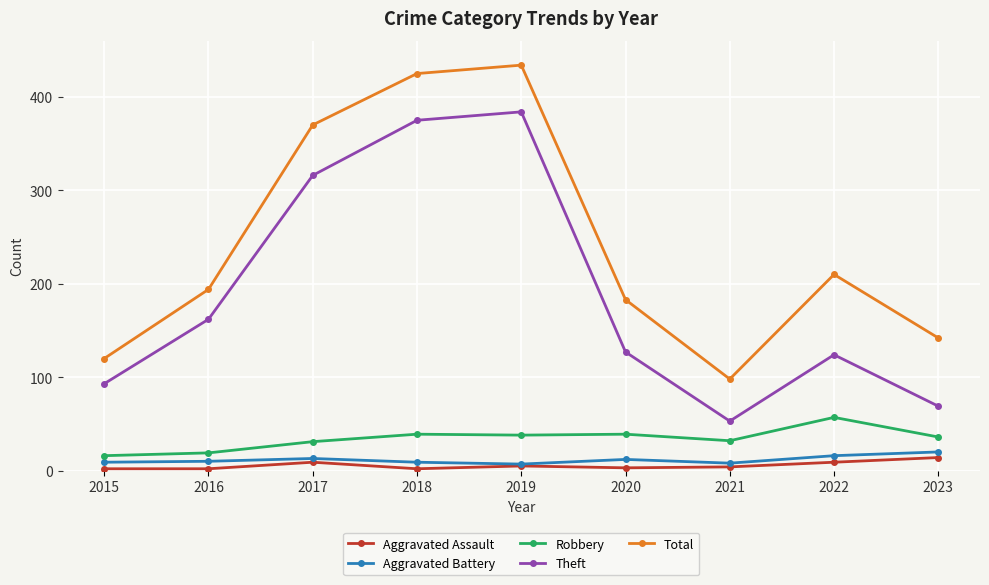

Is it true that Total equals 370 at 2017?

True